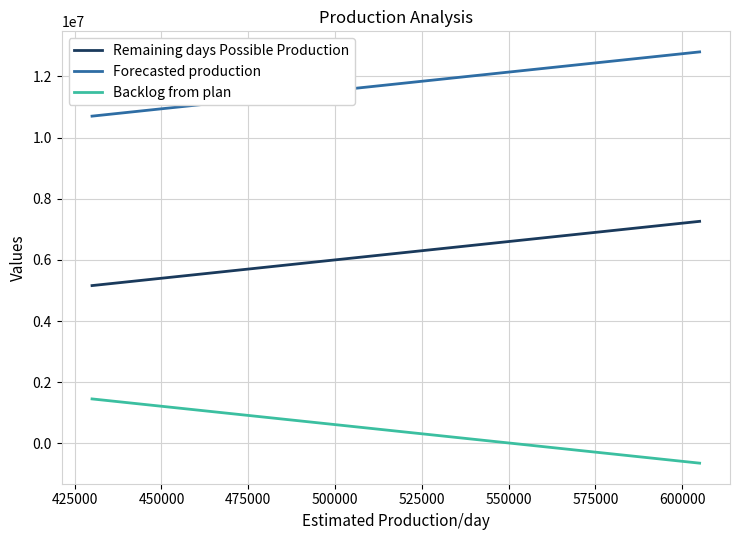

What are all the series names shown in the legend?

Remaining days Possible Production, Forecasted production, Backlog from plan